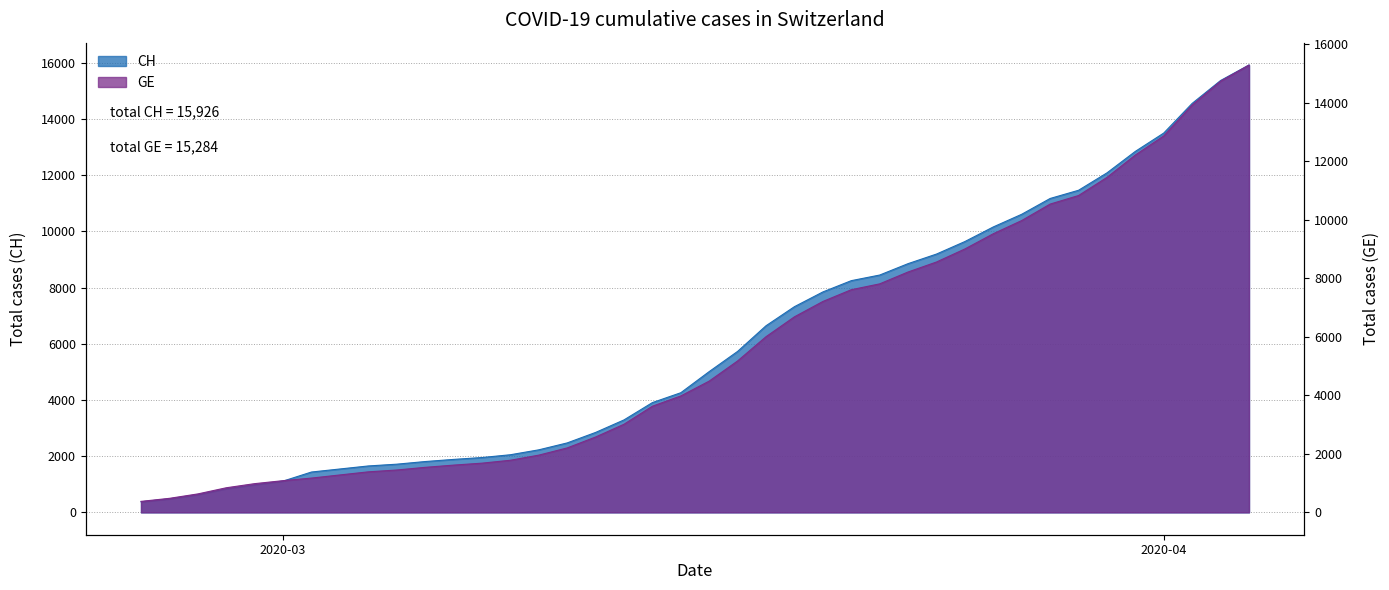

At 2020-04, list the series in order from largest to smallest.

CH, GE